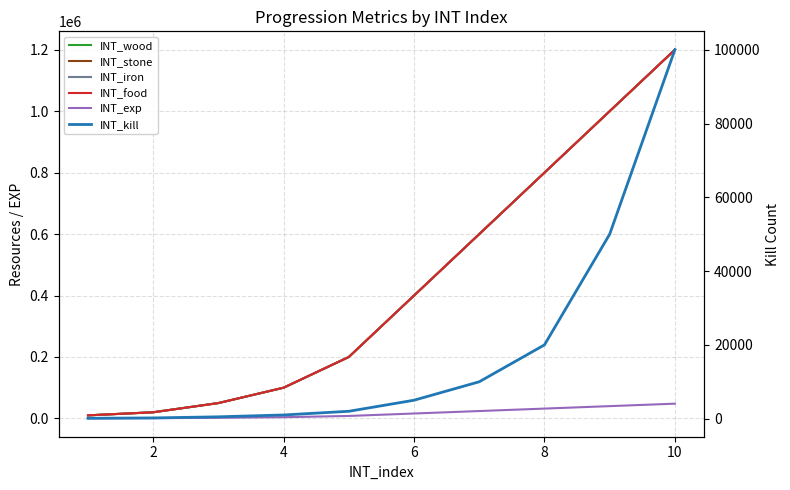

What is the lowest value of the INT_stone series?

10000